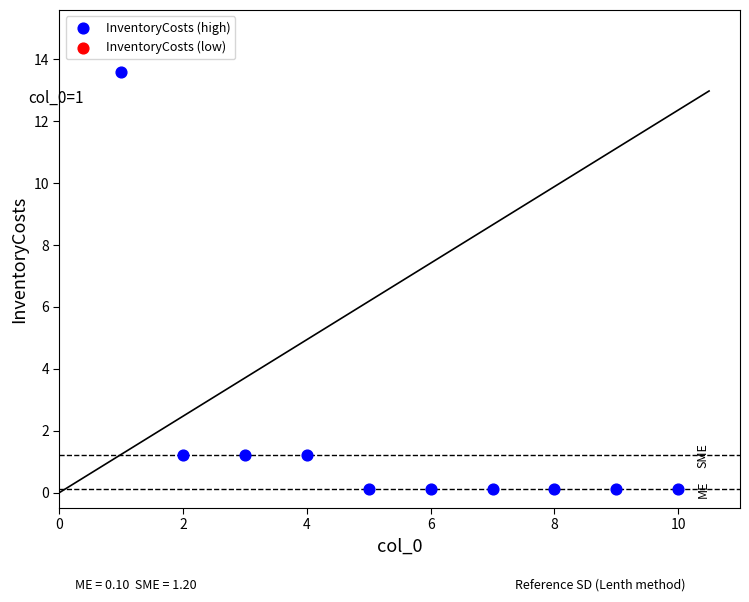

What is the range of Y values (max minus min)?

13.5